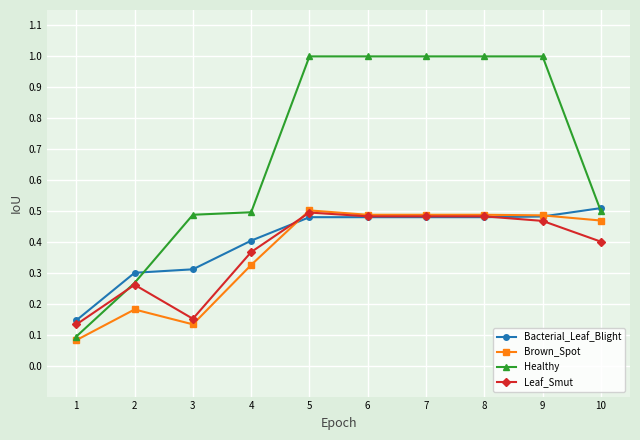

True or false: Leaf_Smut has more than 1 interior local peaks.

True